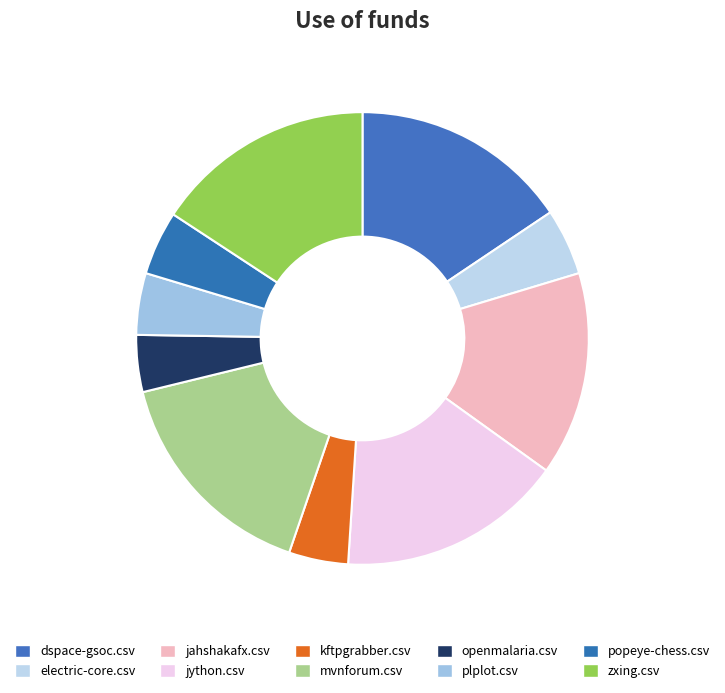

How many segments does this pie chart have?

10